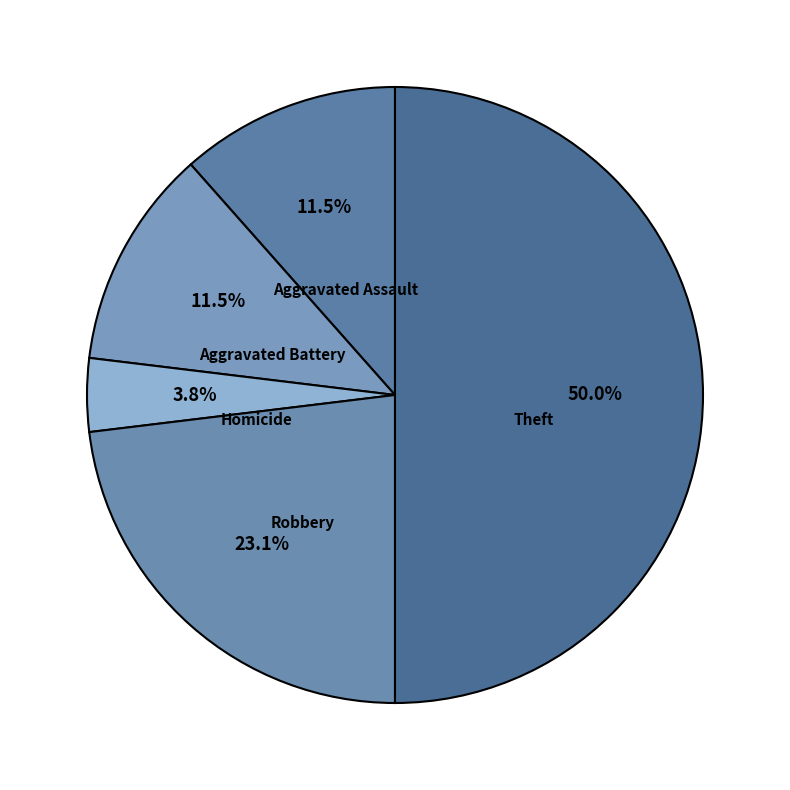

How much of the chart is everything except Homicide?

96.2%